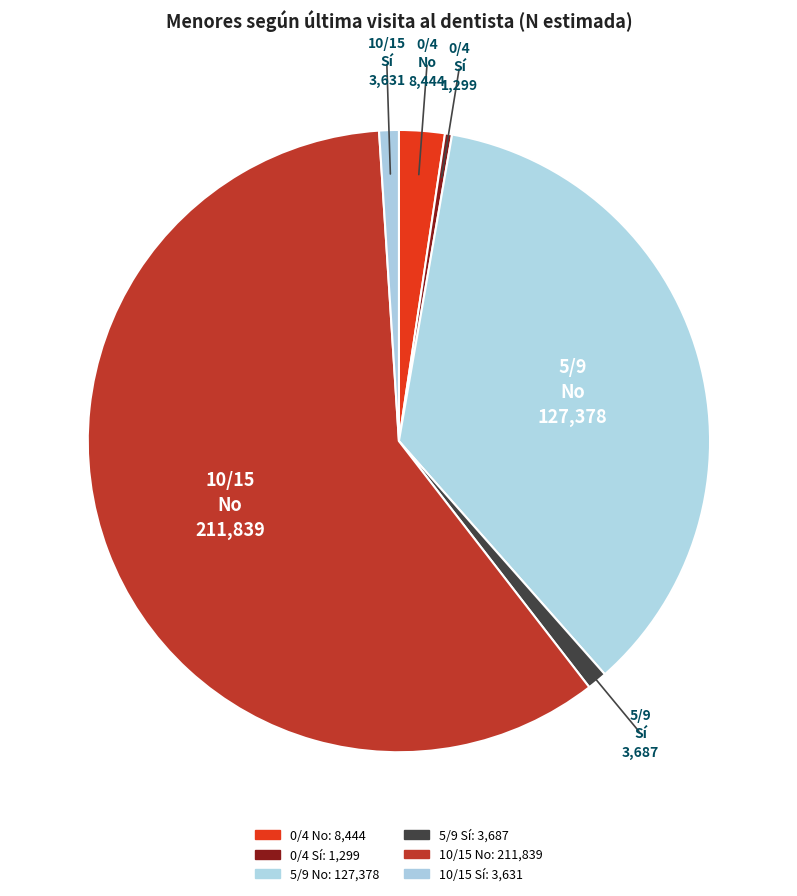

To the nearest percent, what portion does 5/9 Sí represent?

1%